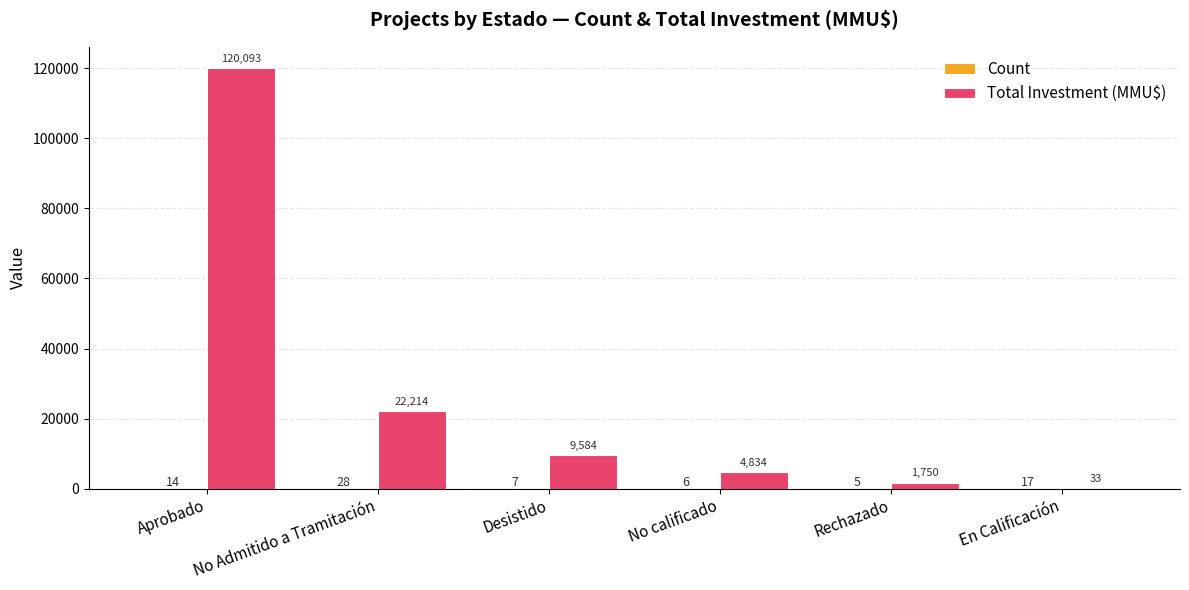

Are the bars grouped side by side (vs. stacked)?

Yes